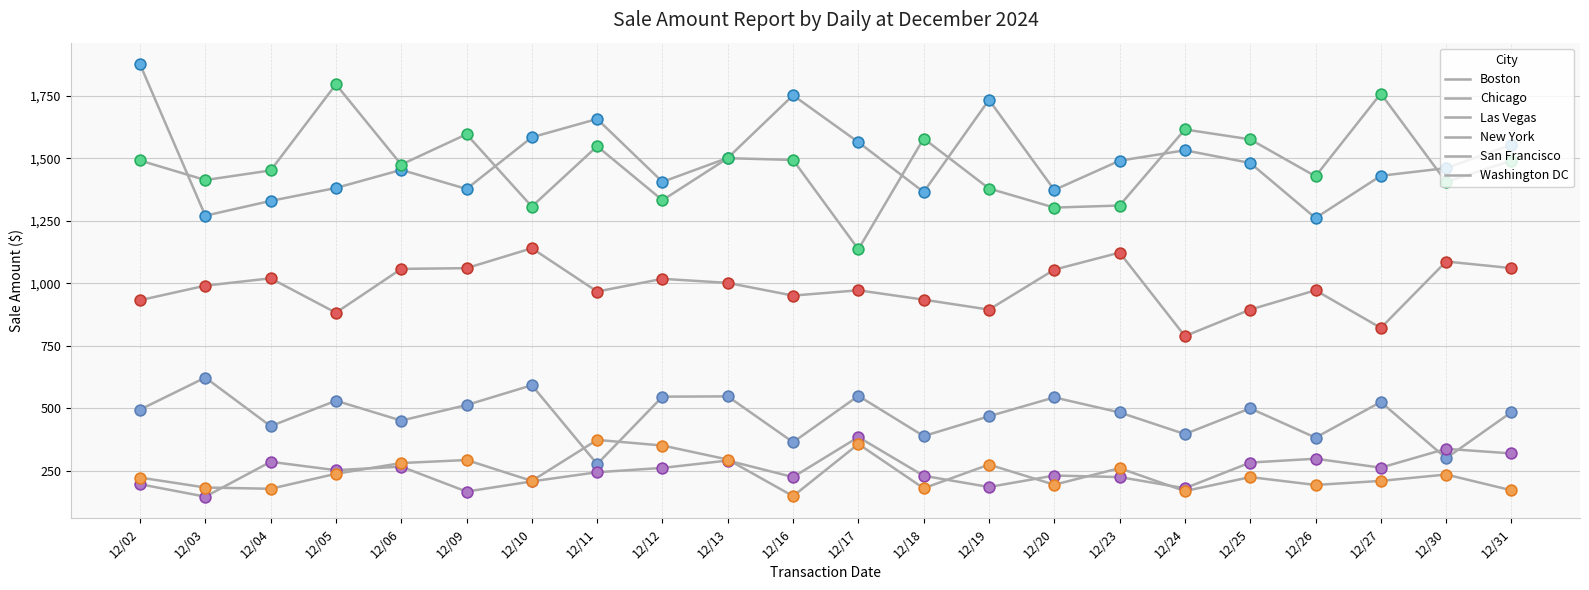

At how many categories does at least one series exceed 1604?

7